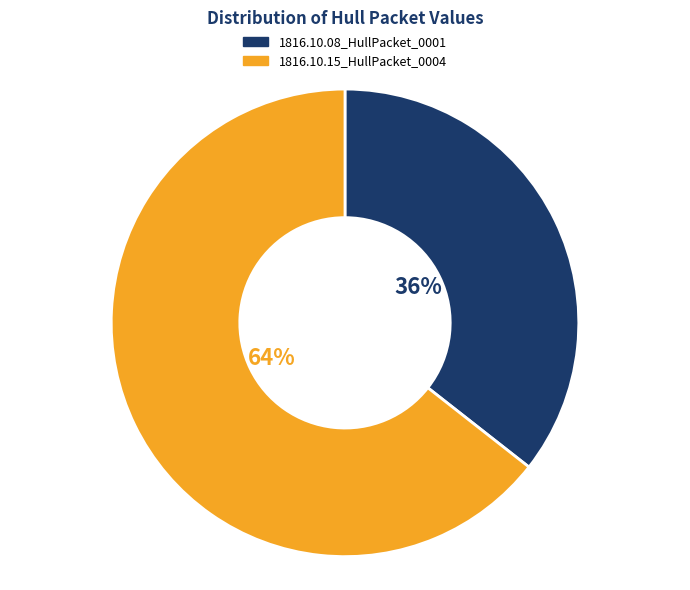

To the nearest percent, what is the average slice percentage?

50%